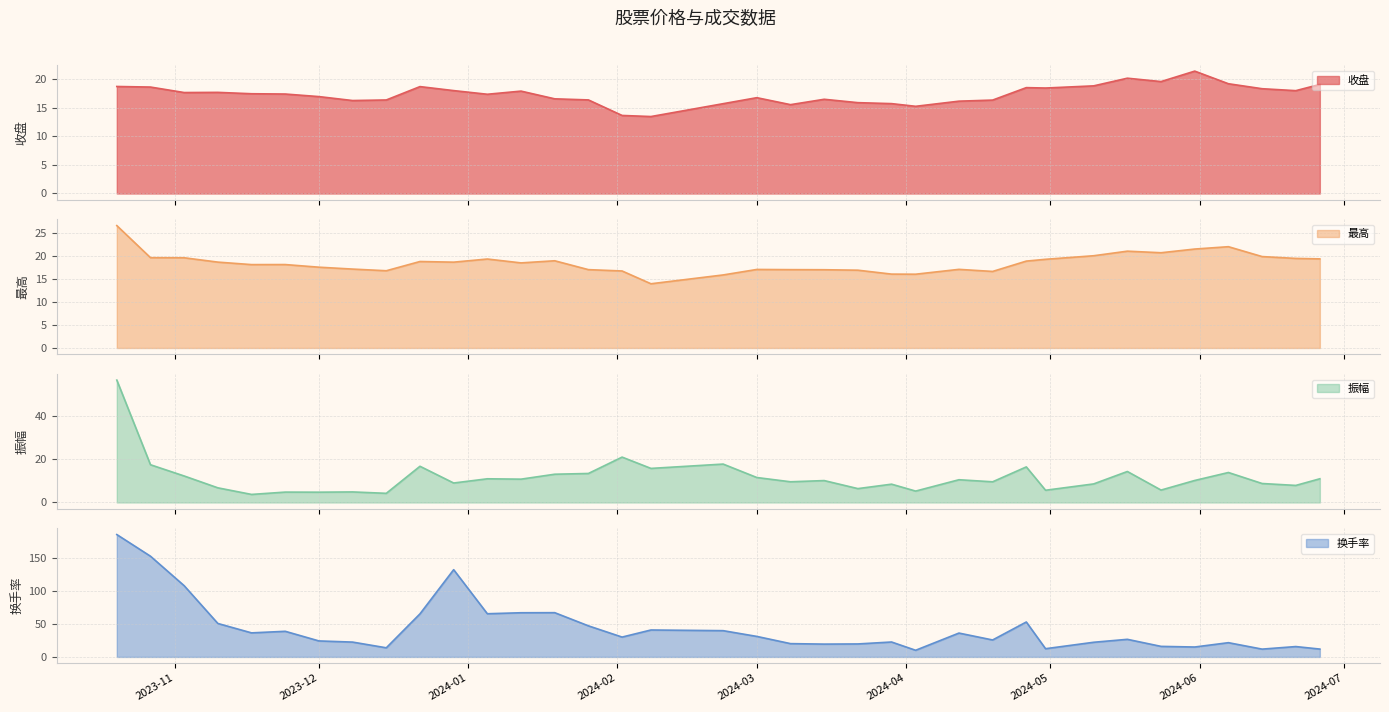

What position from the left is 2024-04-19?

26